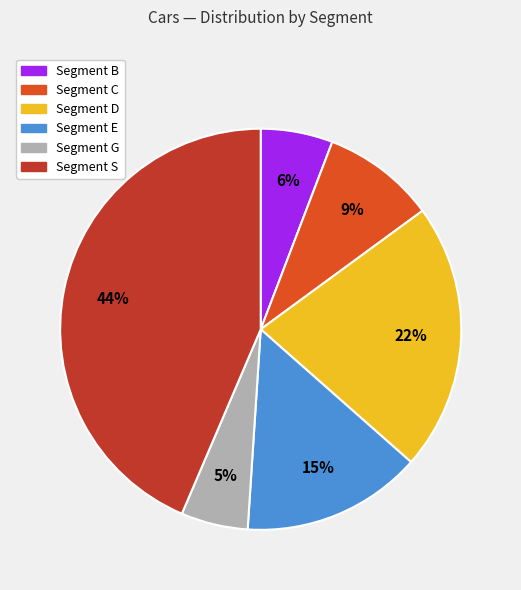

Is there any slice that represents more than half of the pie?

No